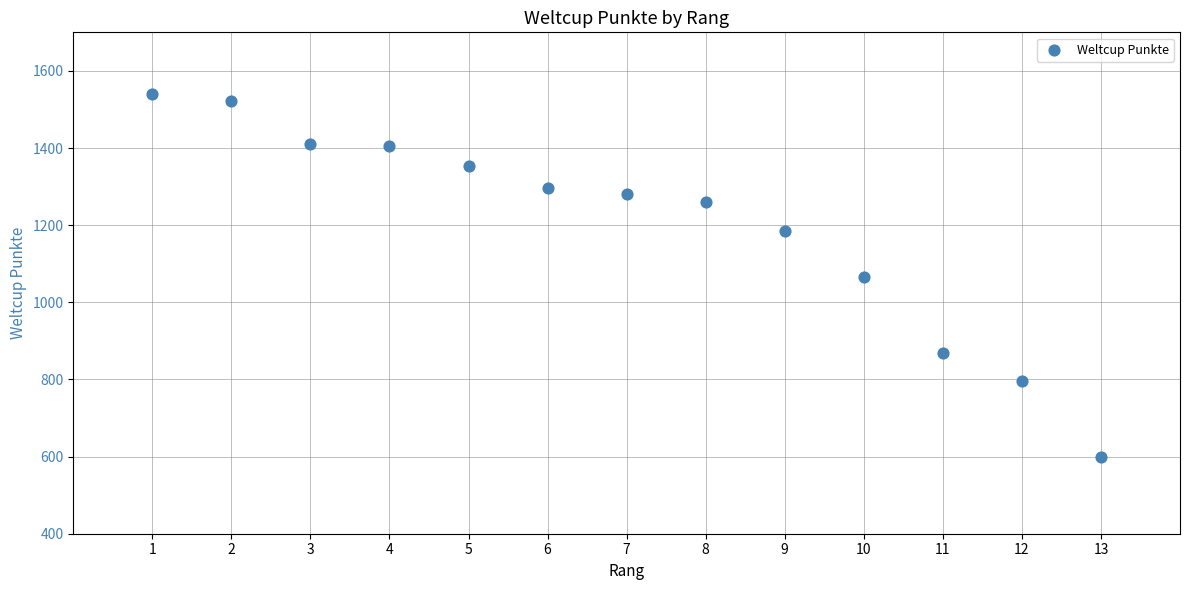

What is the range of Y values (max minus min)?

941